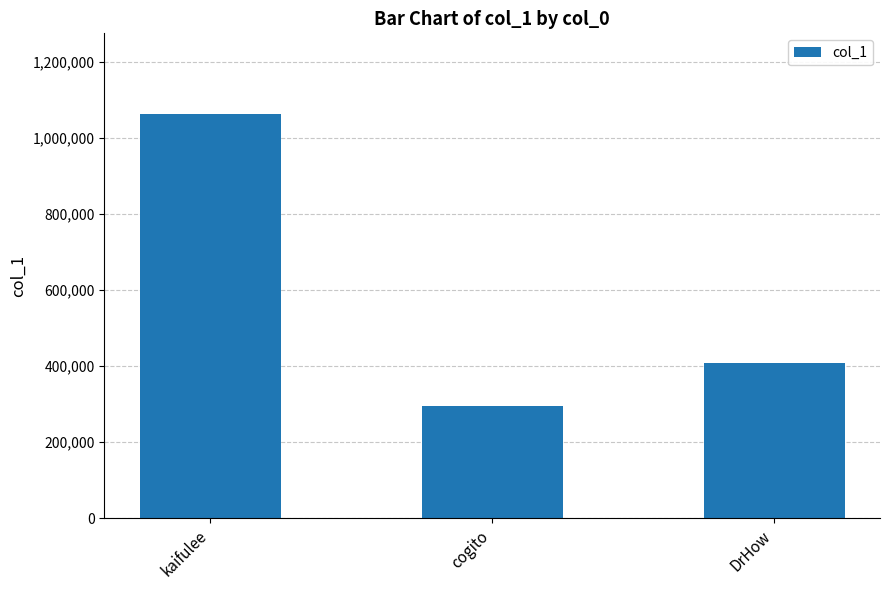

What position from the left is DrHow?

3